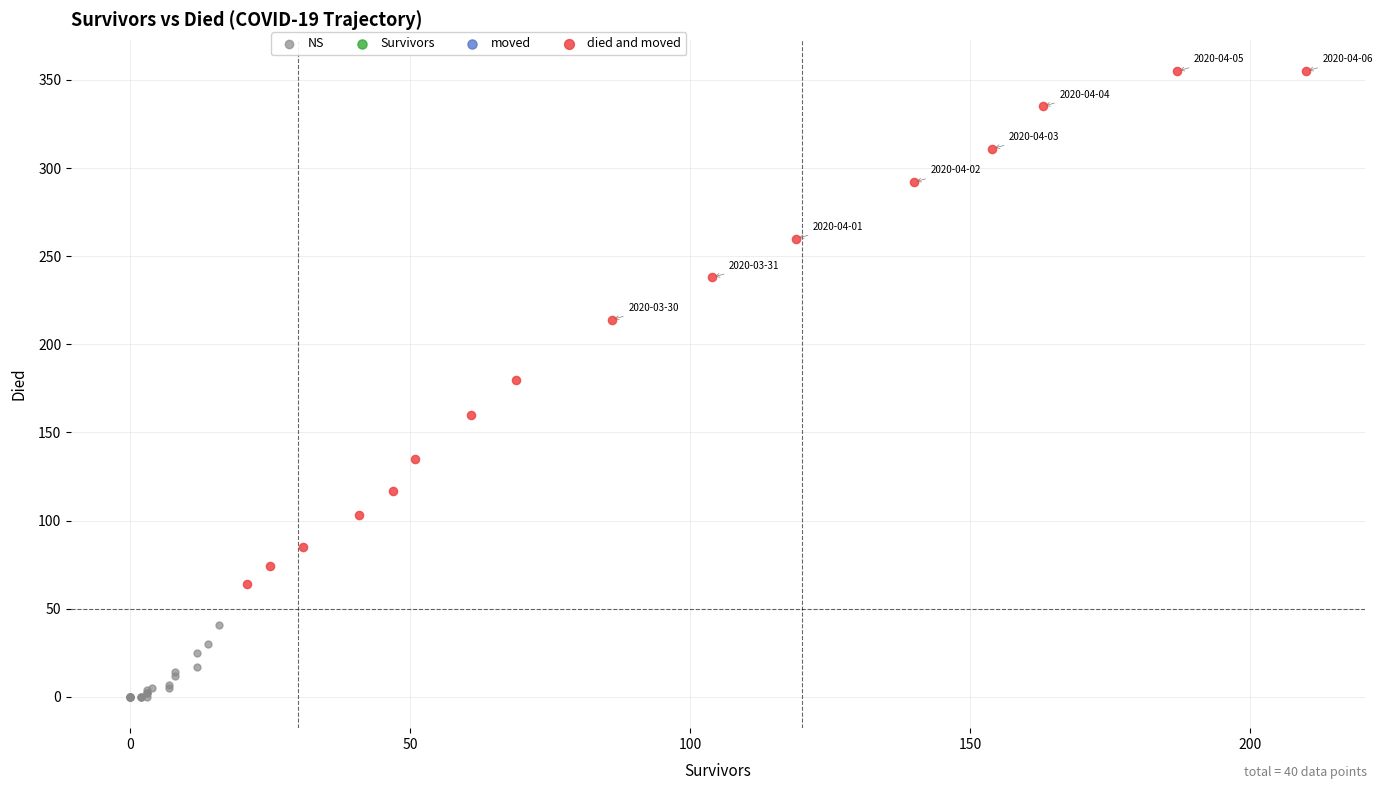

Which series contains the highest Y value?

died and moved